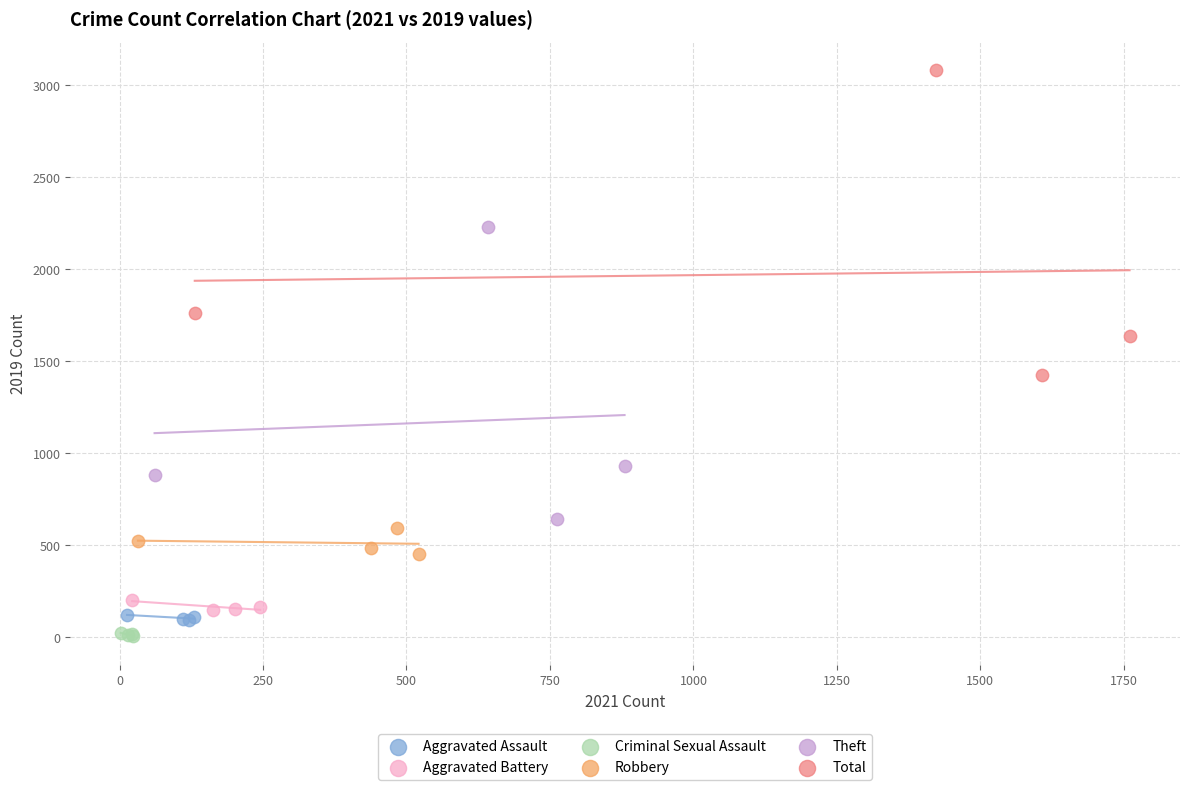

What are all the series names shown in the legend?

Aggravated Assault, Aggravated Battery, Criminal Sexual Assault, Robbery, Theft, Total